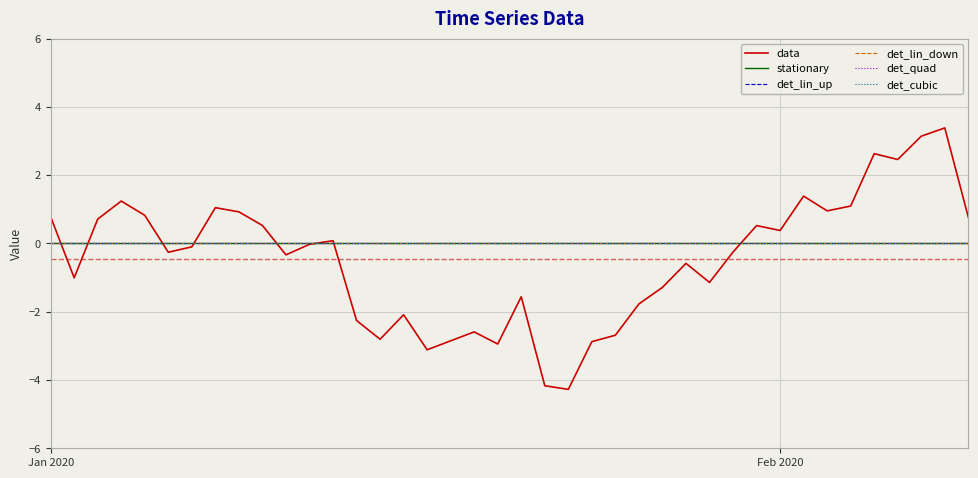

Does the chart have visible grid lines?

Yes